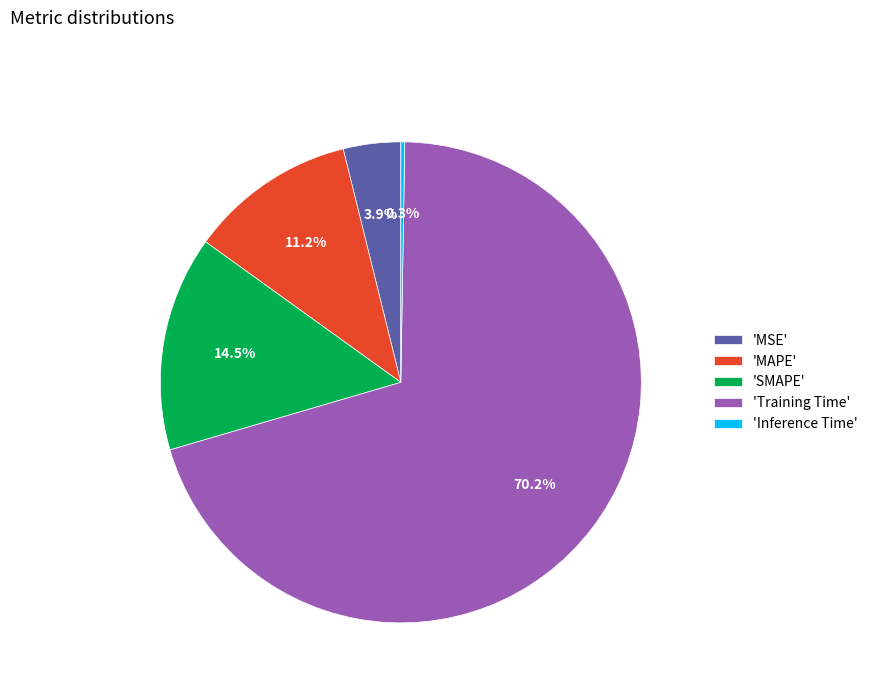

What is the total percentage of 'SMAPE' and 'MAPE'?

25.7%